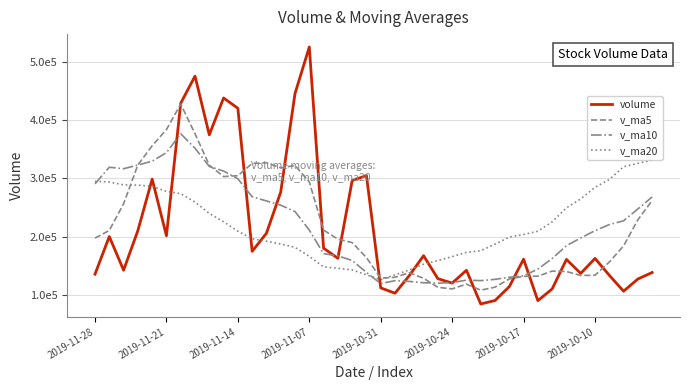

True or false: v_ma20 and volume intersect in this chart.

True